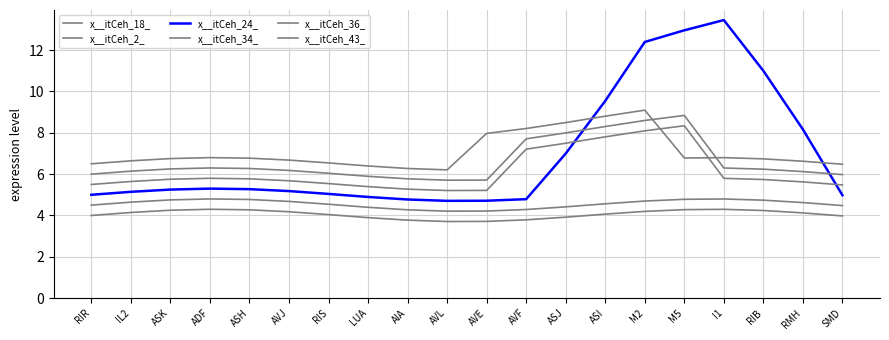

What is the label of the 9th point from the right?

AVF